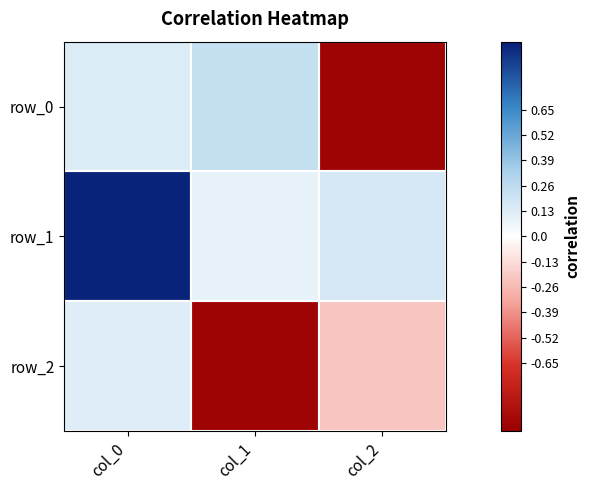

List the labels in order of row_2 value, largest first.

col_0, col_2, col_1